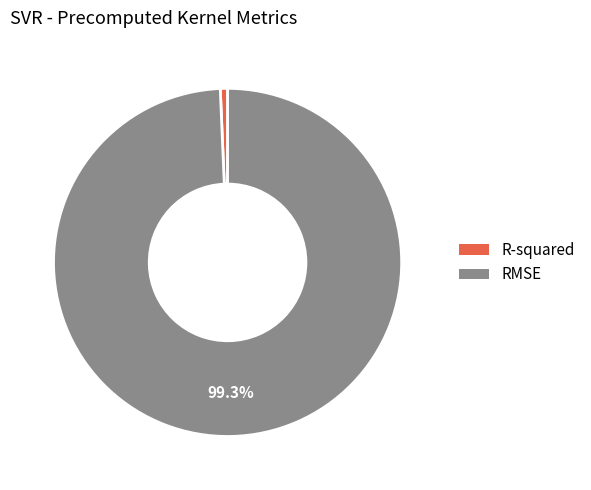

What is the majority slice?

RMSE